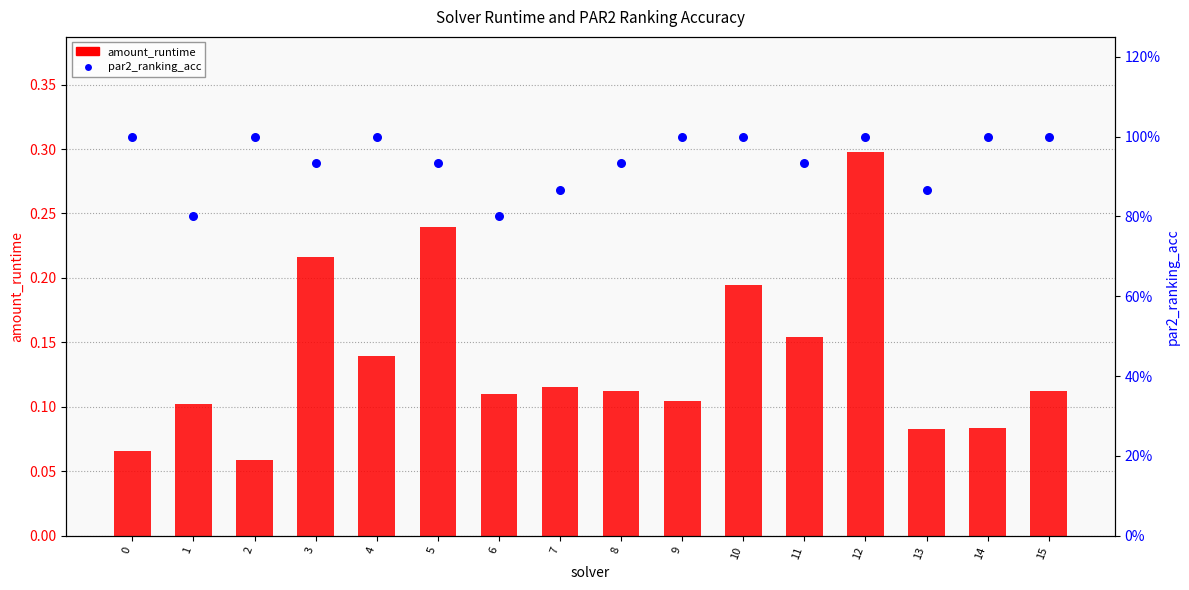

Which series has the largest total across all categories?

par2_ranking_acc